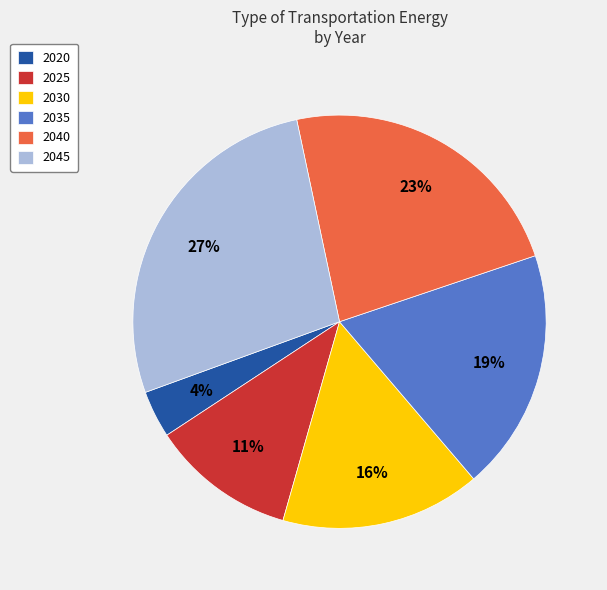

Between 2025 and 2040, which is larger?

2040